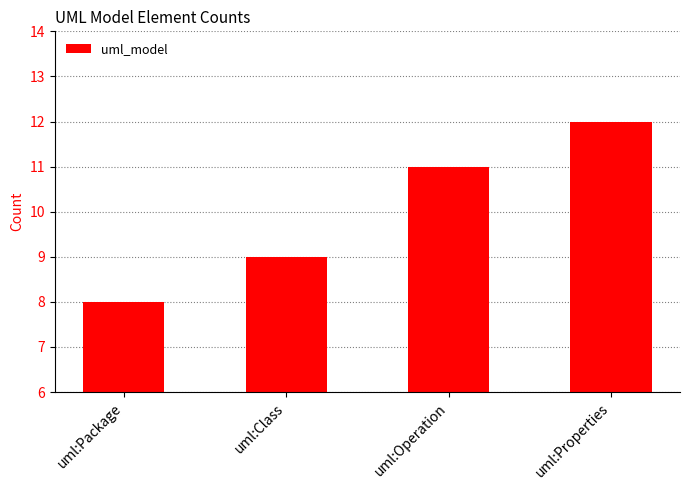

What is the change in value from uml:Package to uml:Properties?

+4